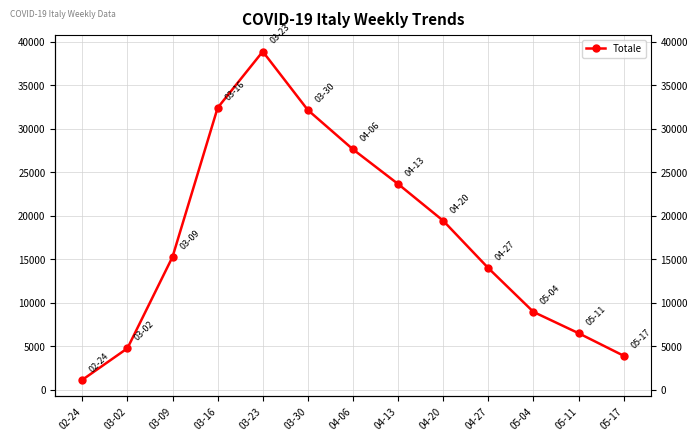

Does the chart display data point markers on the line(s)?

Yes